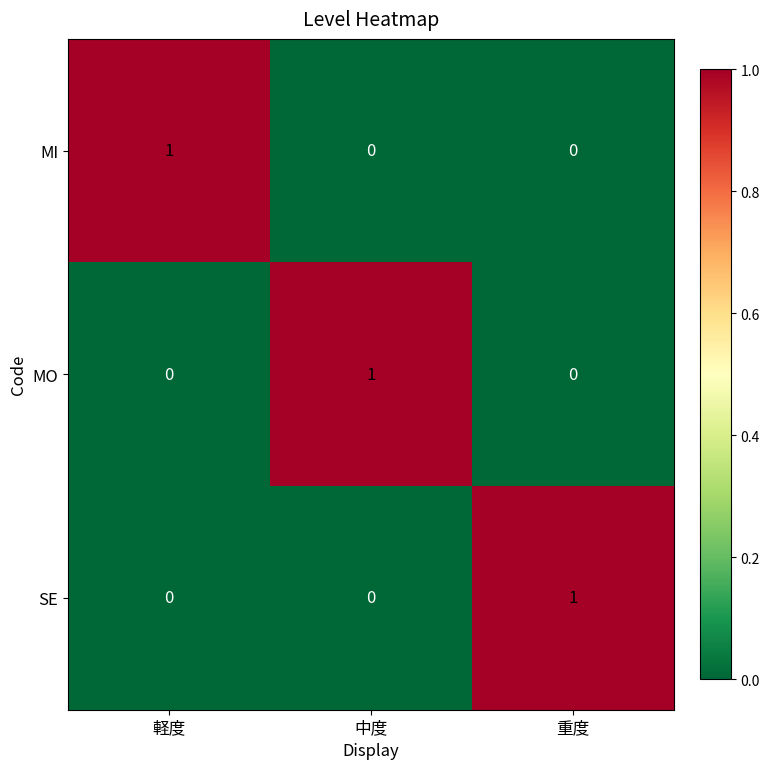

Which category has the highest value in the MI series?

軽度